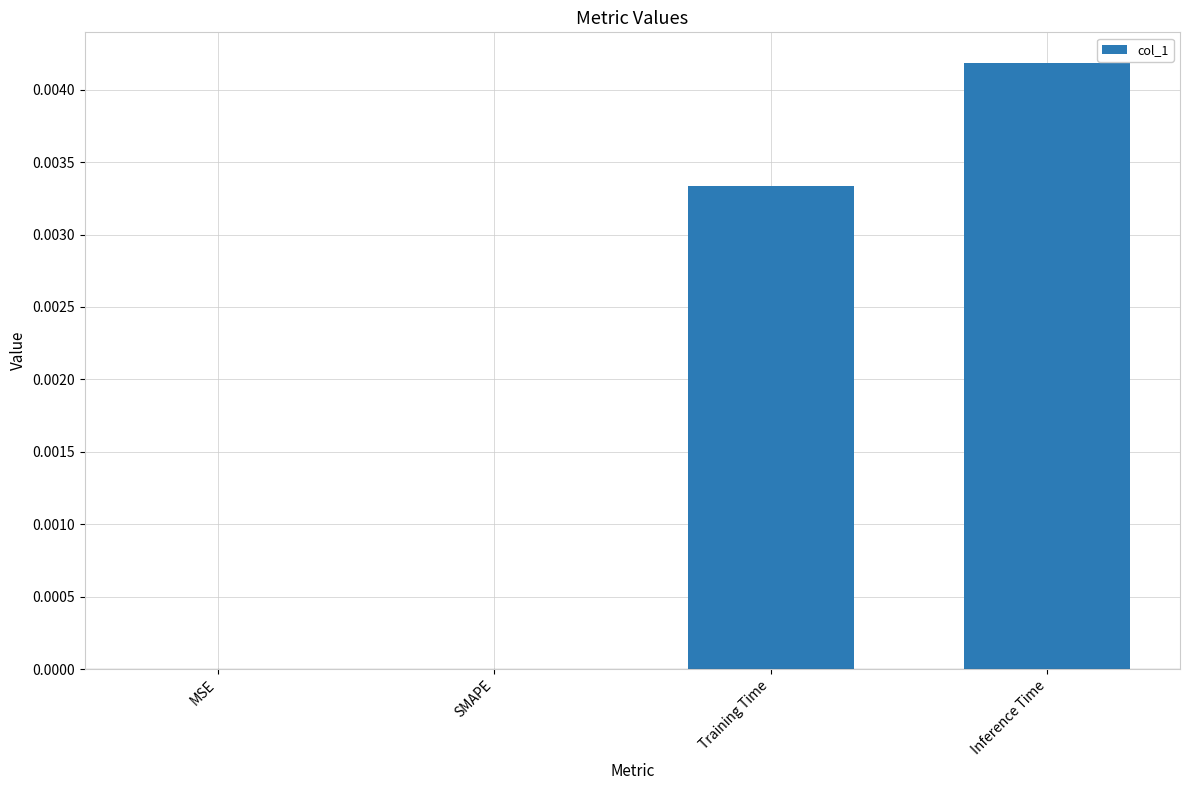

At which category does the chart reach its peak across all series?

Inference Time